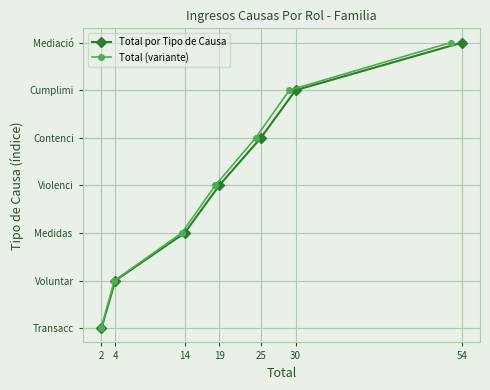

Rank the series at 2 from highest to lowest value.

Total por Tipo de Causa, Total (variante)